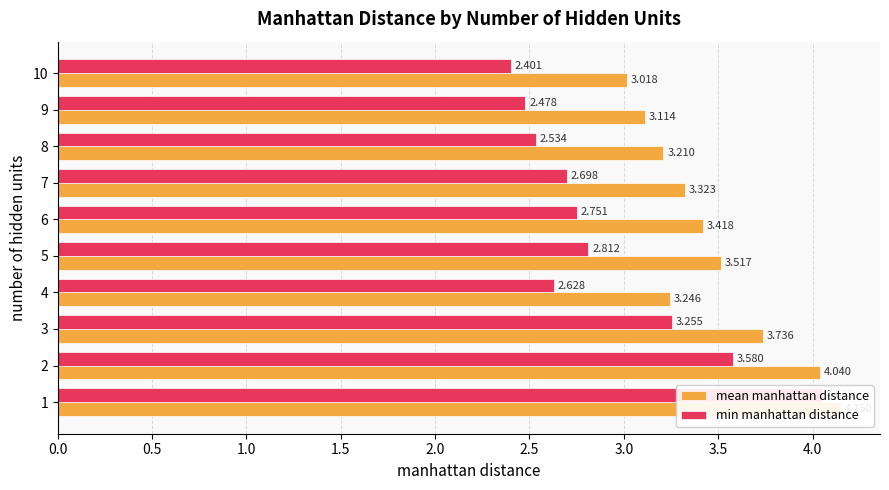

What is the highest value of the min manhattan distance series?

4.1